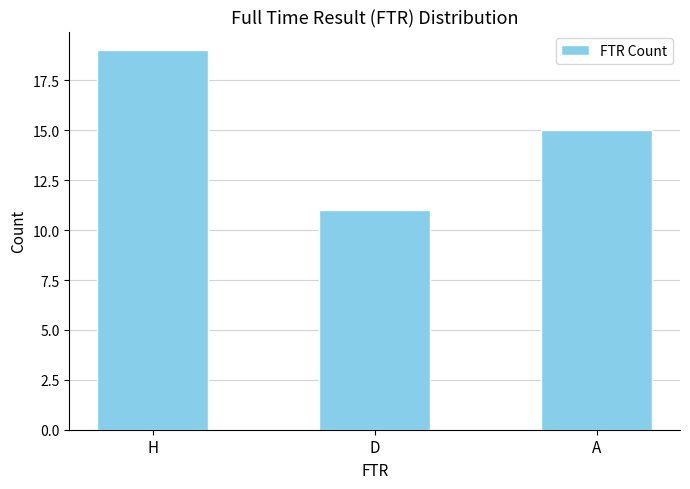

Which category has the highest value across all series?

H